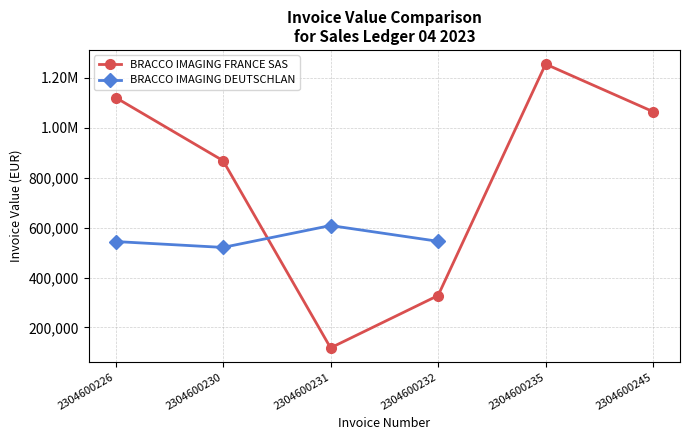

Reading left to right, extract all data points from this chart.

2304600226=1121738.3	2304600230=868443.4	2304600231=117823.3	2304600232=327679.8	2304600235=1255599.4	2304600245=1064889.6